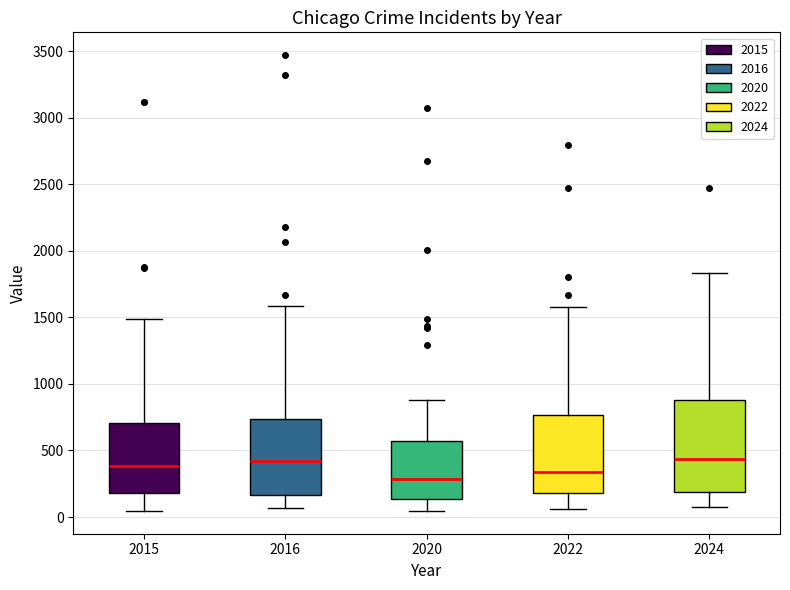

Which box's median line is the lowest?

2020